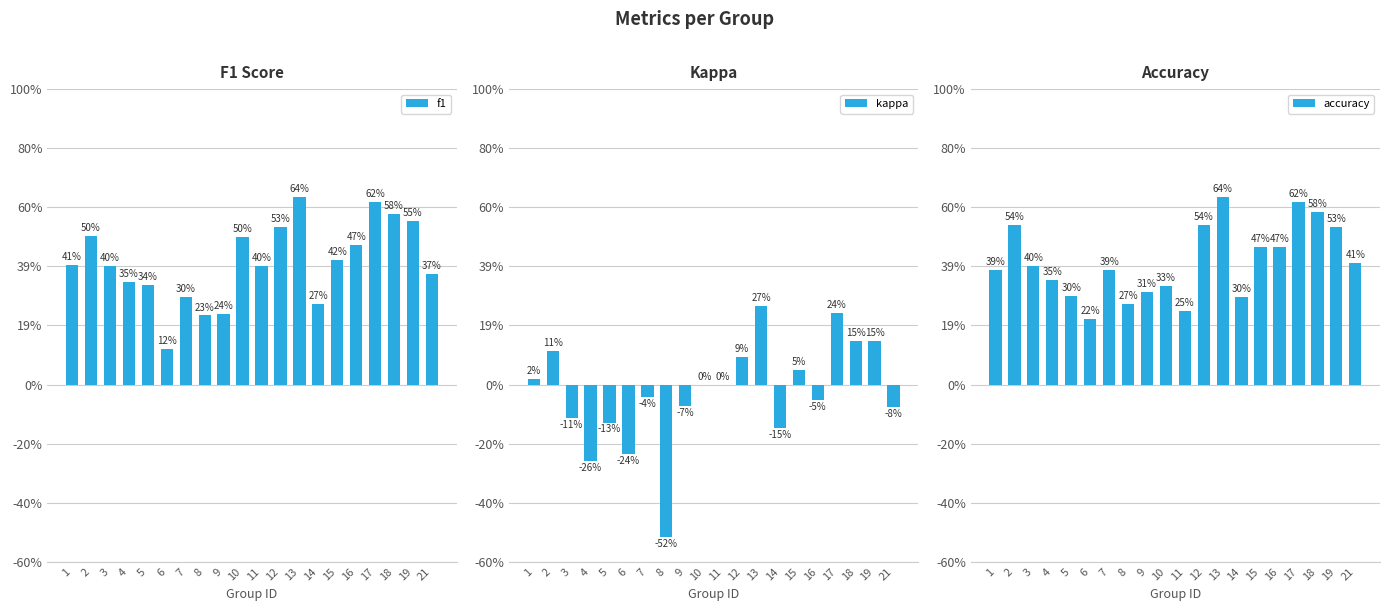

The value of kappa at 16 is -0.1. True or false?

True